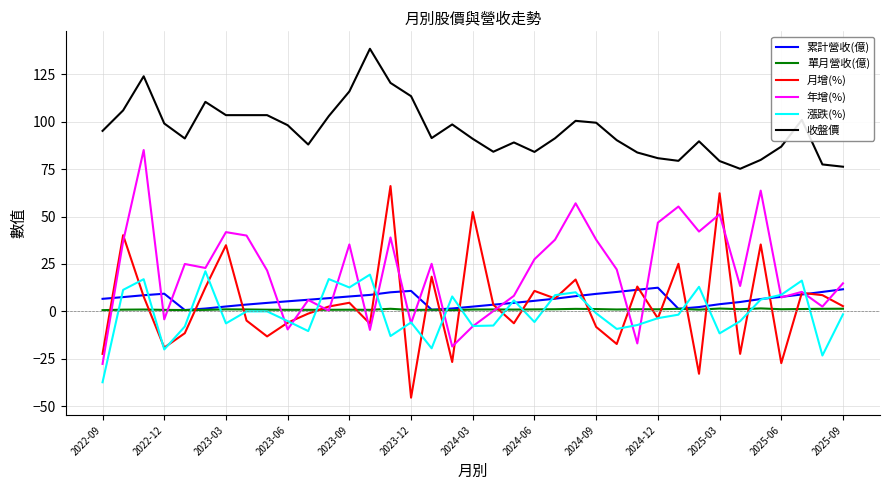

What is the sum of all 單月營收(億) values?

38.3